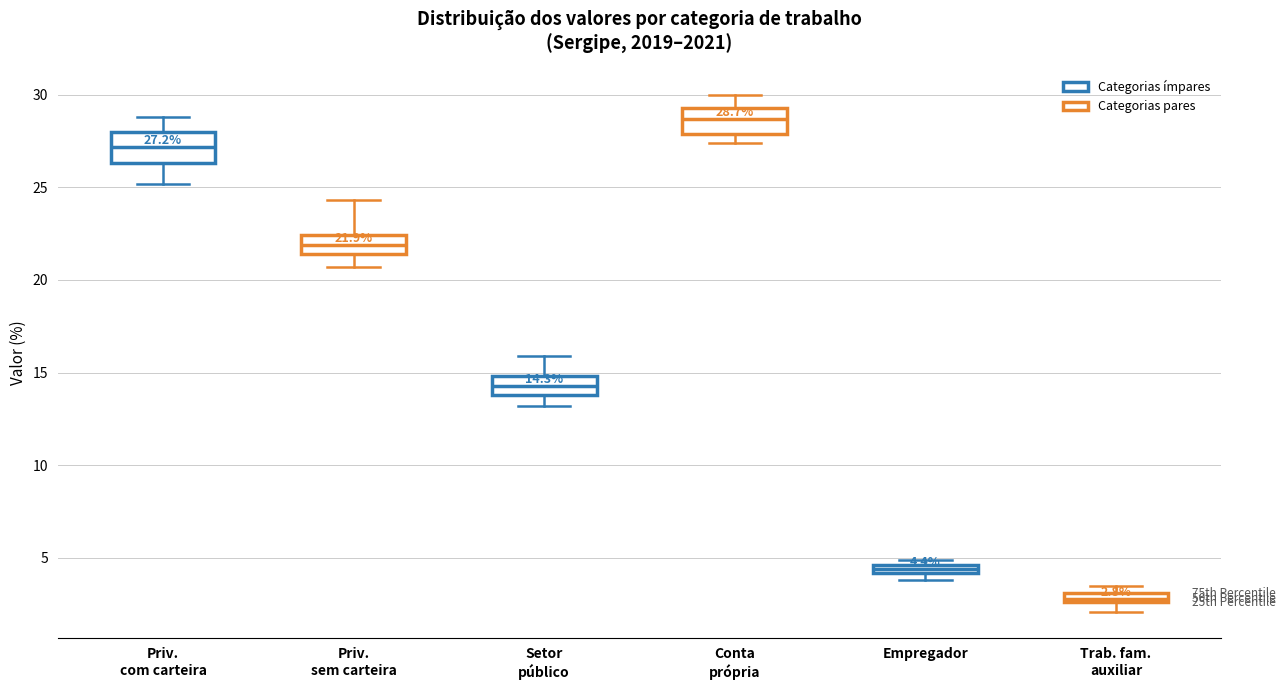

Which box has the lowest median line?

Trab. fam. auxiliar